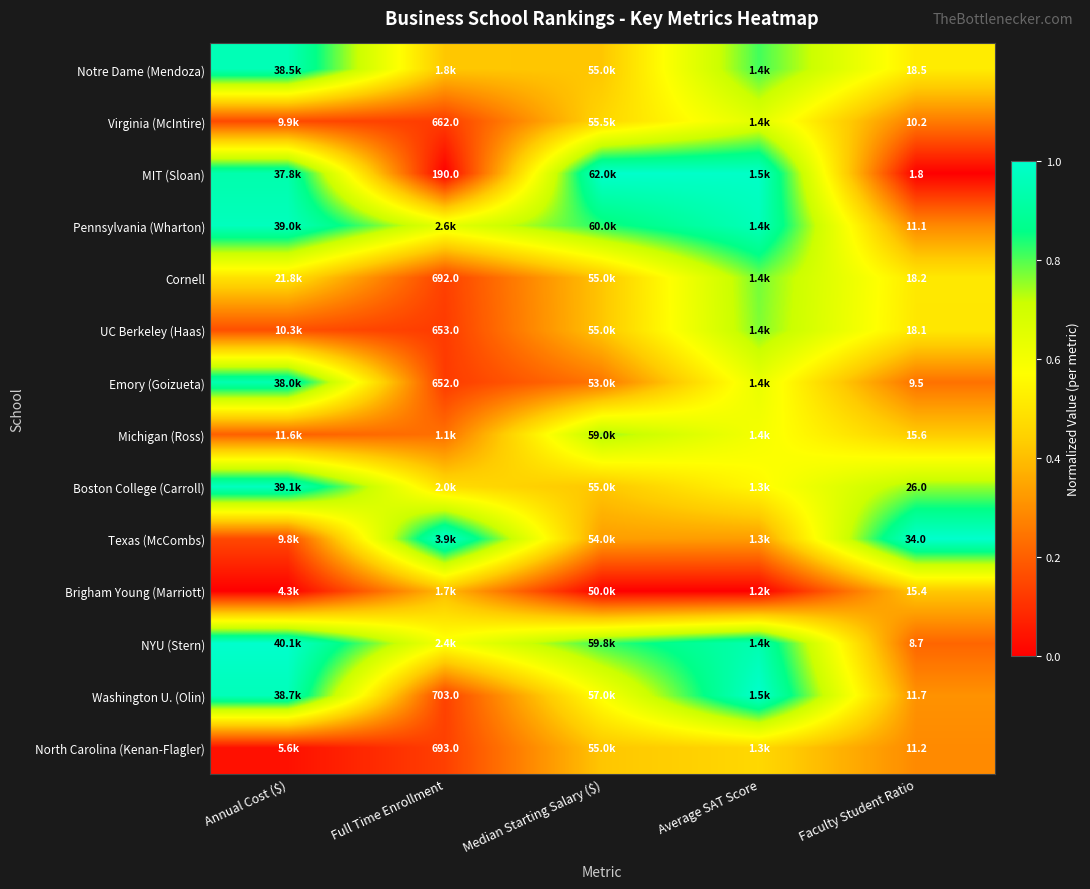

At Faculty Student Ratio, list the series in order from smallest to largest.

MIT (Sloan), NYU (Stern), Emory (Goizueta), Virginia (McIntire), Pennsylvania (Wharton), North Carolina (Kenan-Flagler), Washington U. (Olin), Brigham Young (Marriott), Michigan (Ross), UC Berkeley (Haas), Cornell, Notre Dame (Mendoza), Boston College (Carroll), Texas (McCombs)